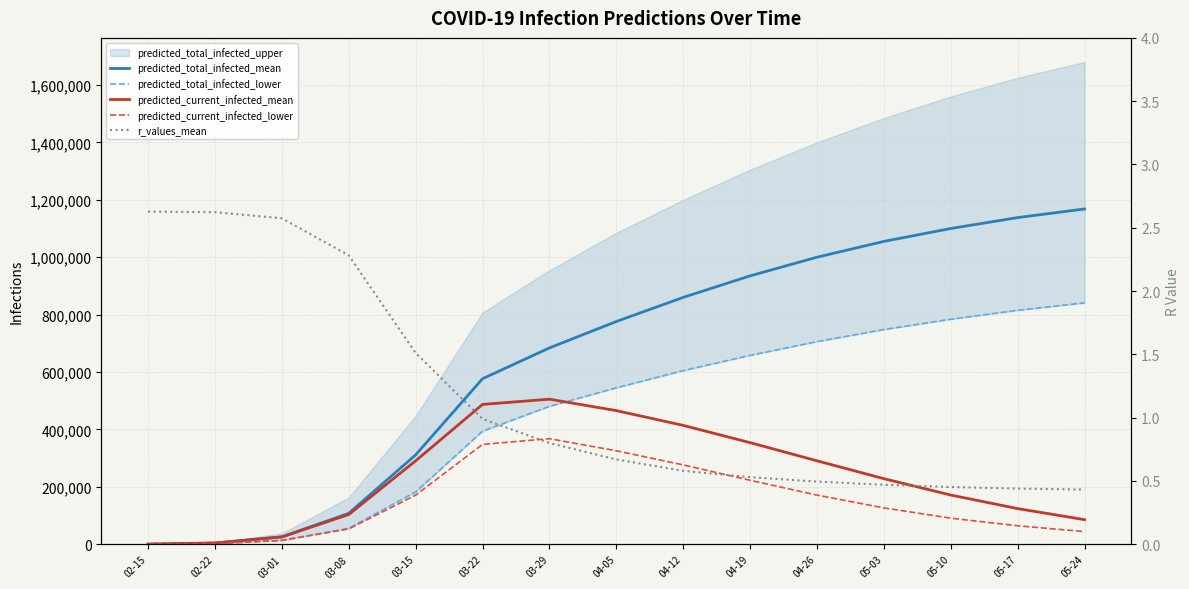

True or false: r_values_mean has more than 2 interior local peaks.

False